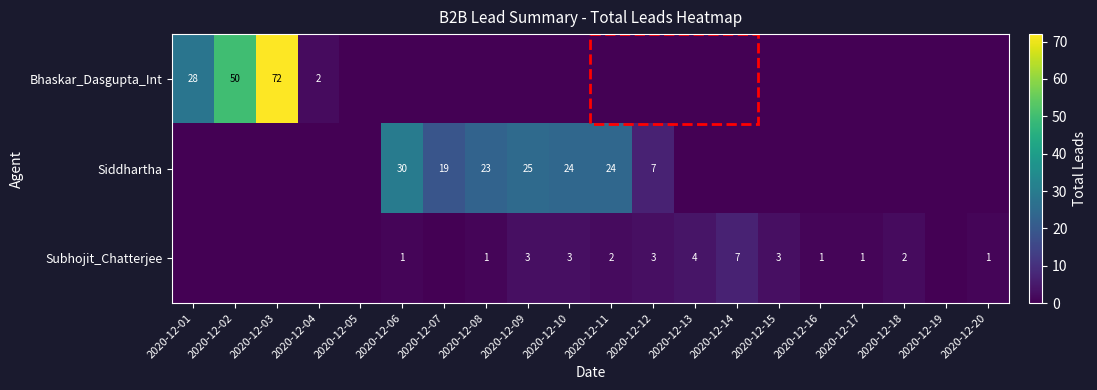

How many series are shown in this chart?

3